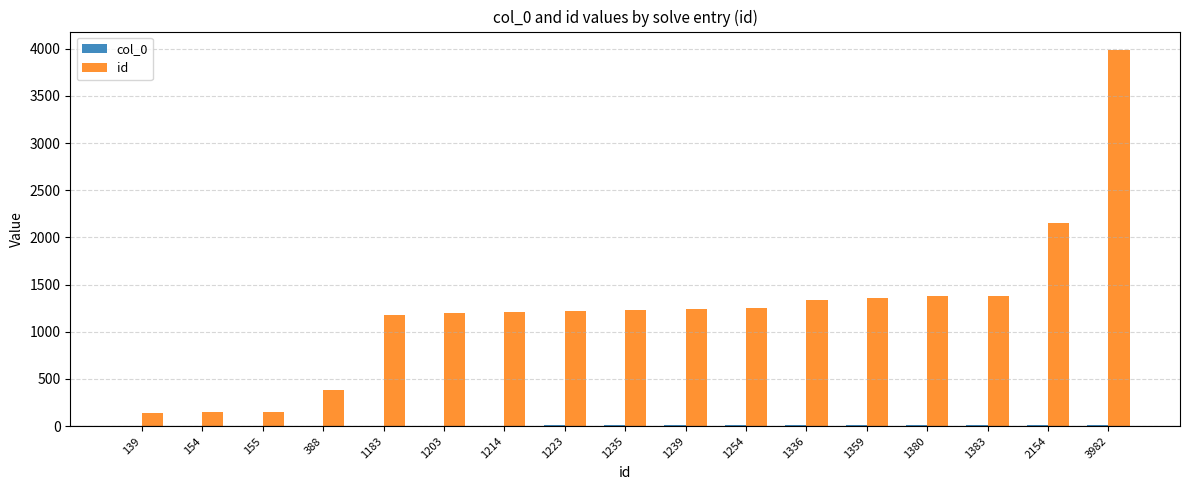

Which series changed the most between 1223 and 3982?

id